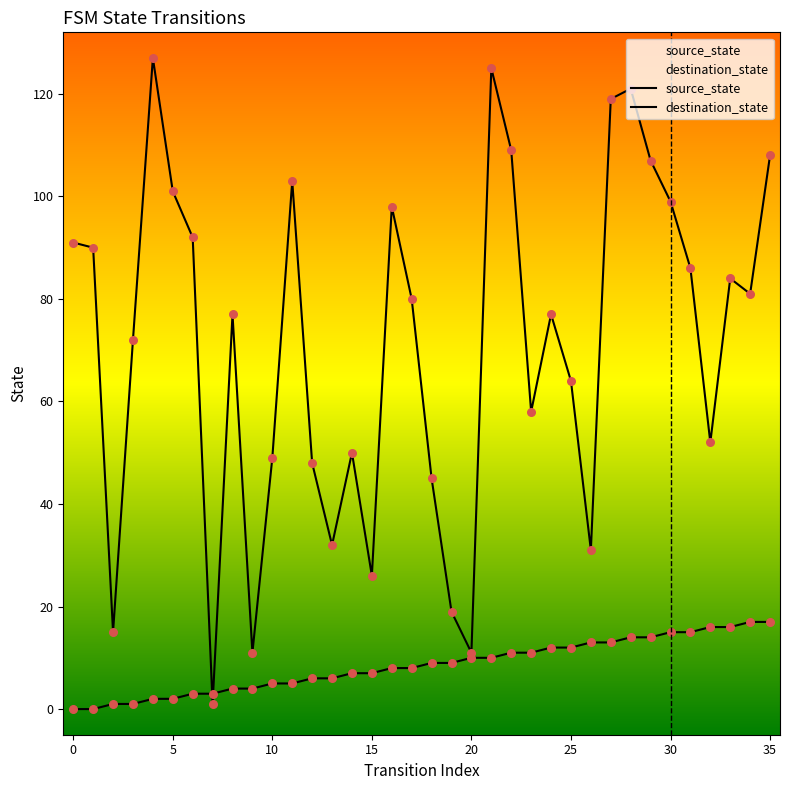

Which series reaches the maximum Y coordinate?

destination_state